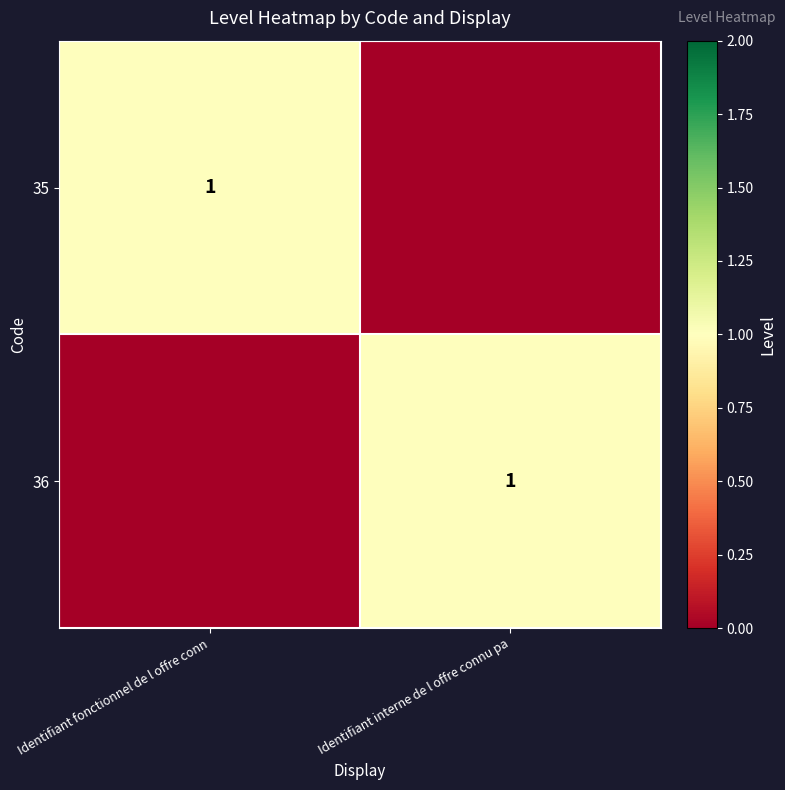

Count the number of categories in the chart.

2